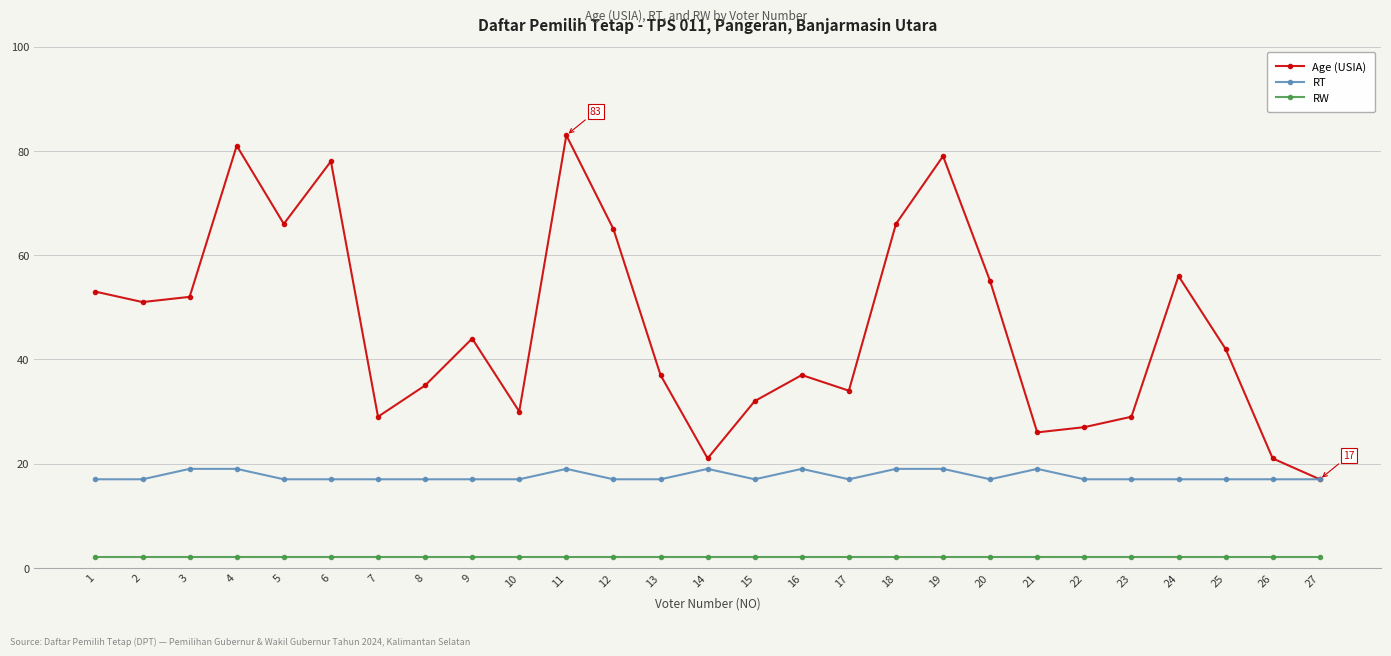

Is the value of Age (USIA) at 24 greater than the value of RW at 8?

Yes